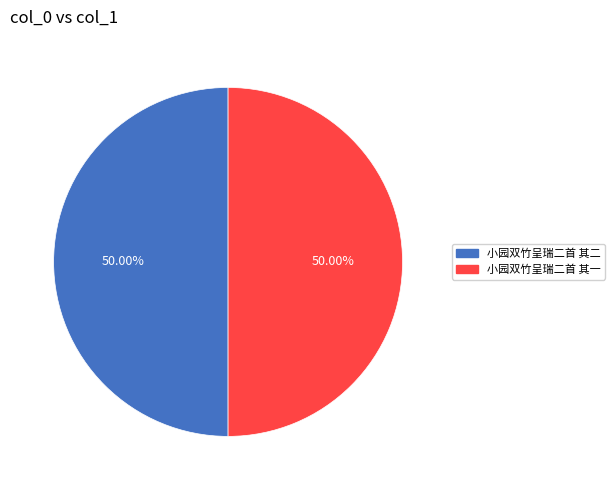

What percentage is the 小园双竹呈瑞二首 其二 slice, to the nearest percent?

50%